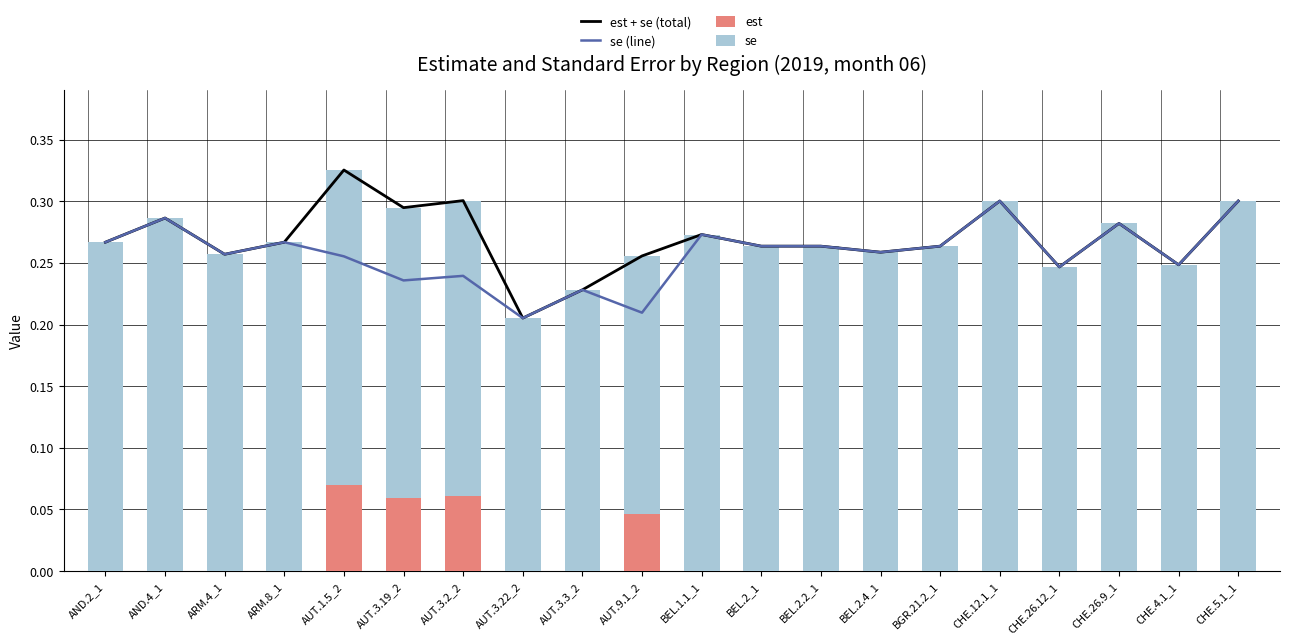

Which series has the largest range (max minus min)?

est + se (total)